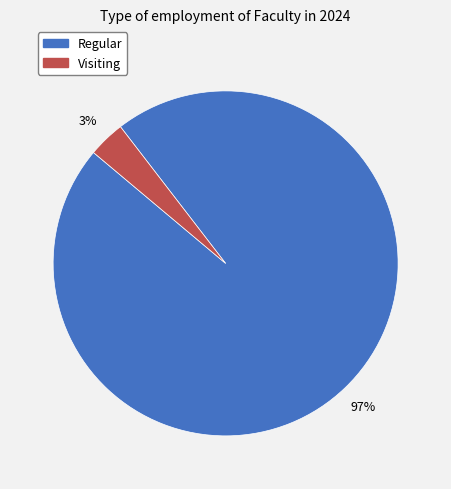

How many slices are in this pie chart?

2